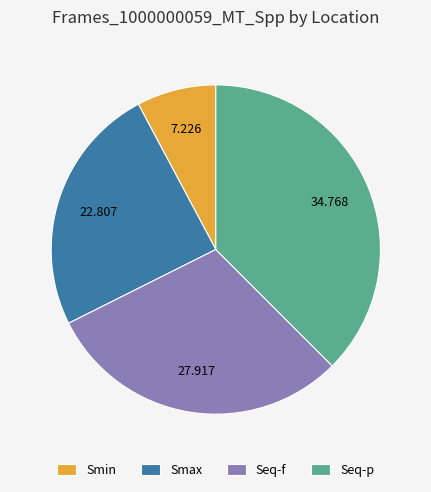

Between Seq-p and Smax, which is larger?

Seq-p